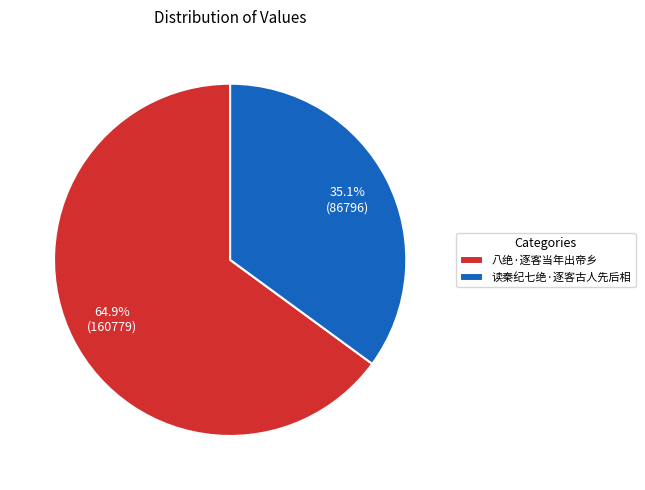

What portion of the pie excludes 读秦纪七绝·逐客古人先后相?

64.9%